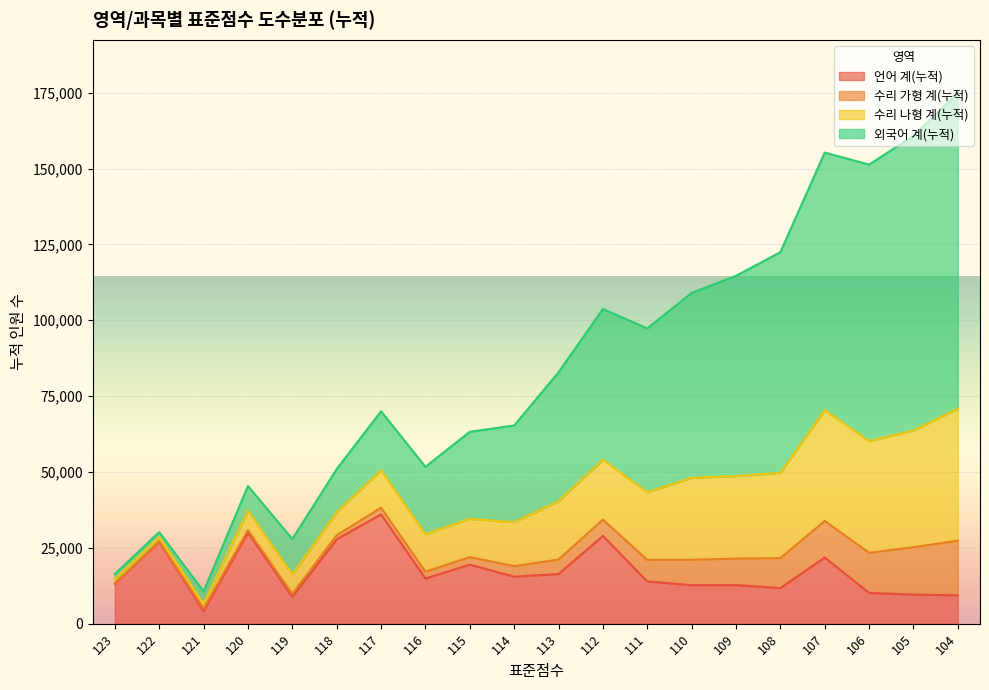

What is the highest value of the 언어 계(누적) series?

36037